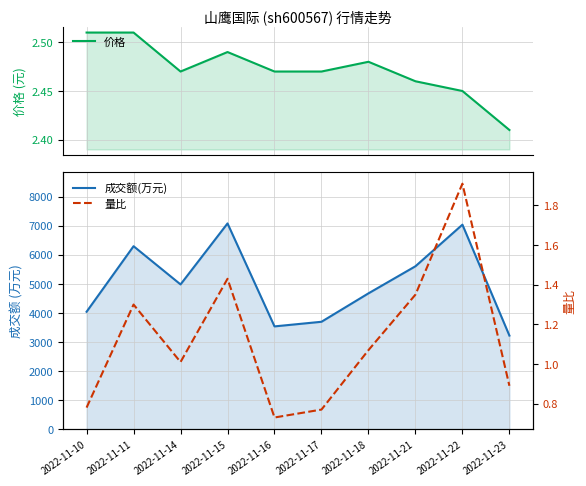

Rank the categories by 量比 value from lowest to highest.

2022-11-16, 2022-11-17, 2022-11-10, 2022-11-23, 2022-11-14, 2022-11-18, 2022-11-11, 2022-11-21, 2022-11-15, 2022-11-22